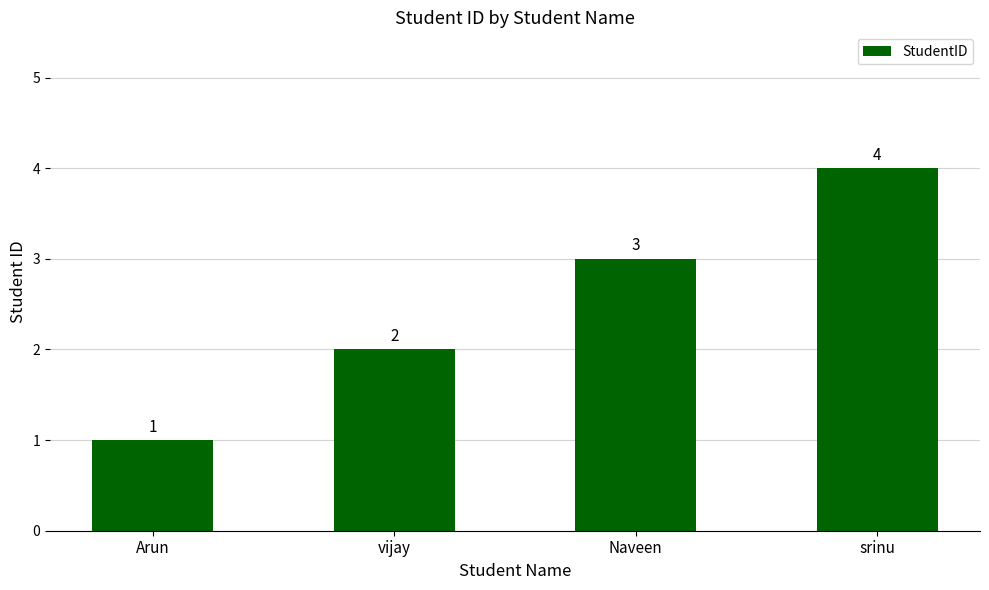

Count the number of categories in the chart.

4